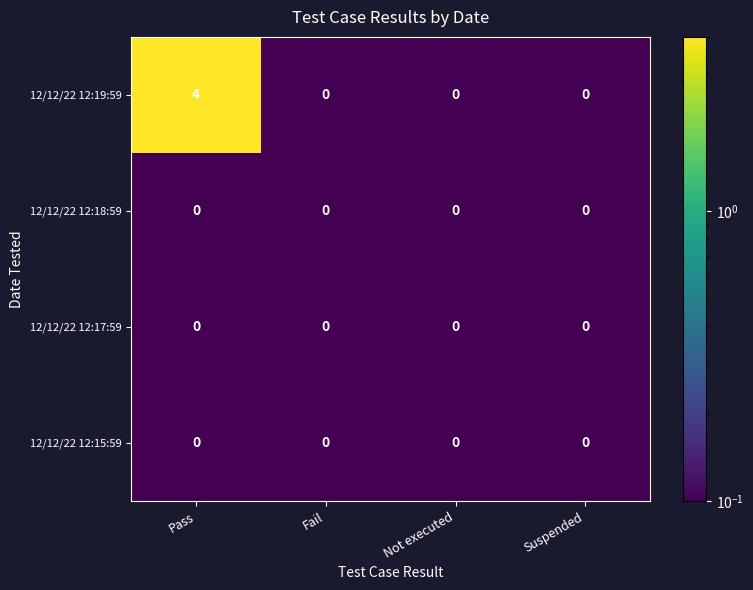

Which series has the largest total across all categories?

12/12/22 12:19:59